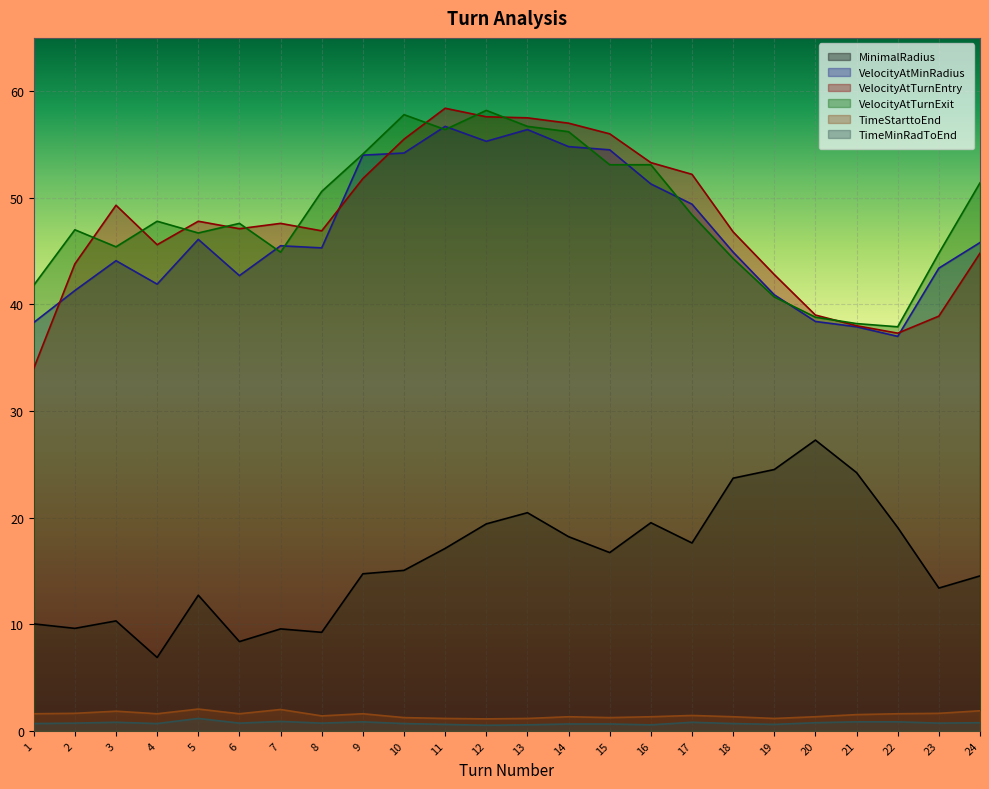

What is the difference between the maximum and minimum values in the MinimalRadius series?

20.4